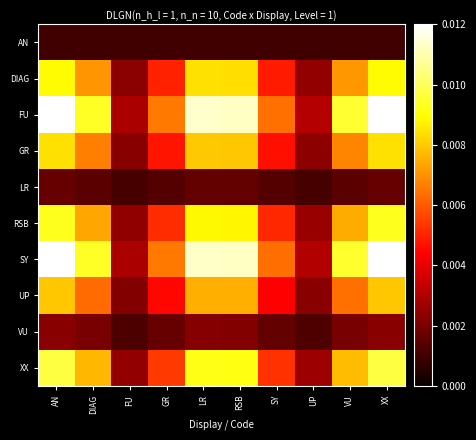

Which label corresponds to the smallest value in the chart?

AN